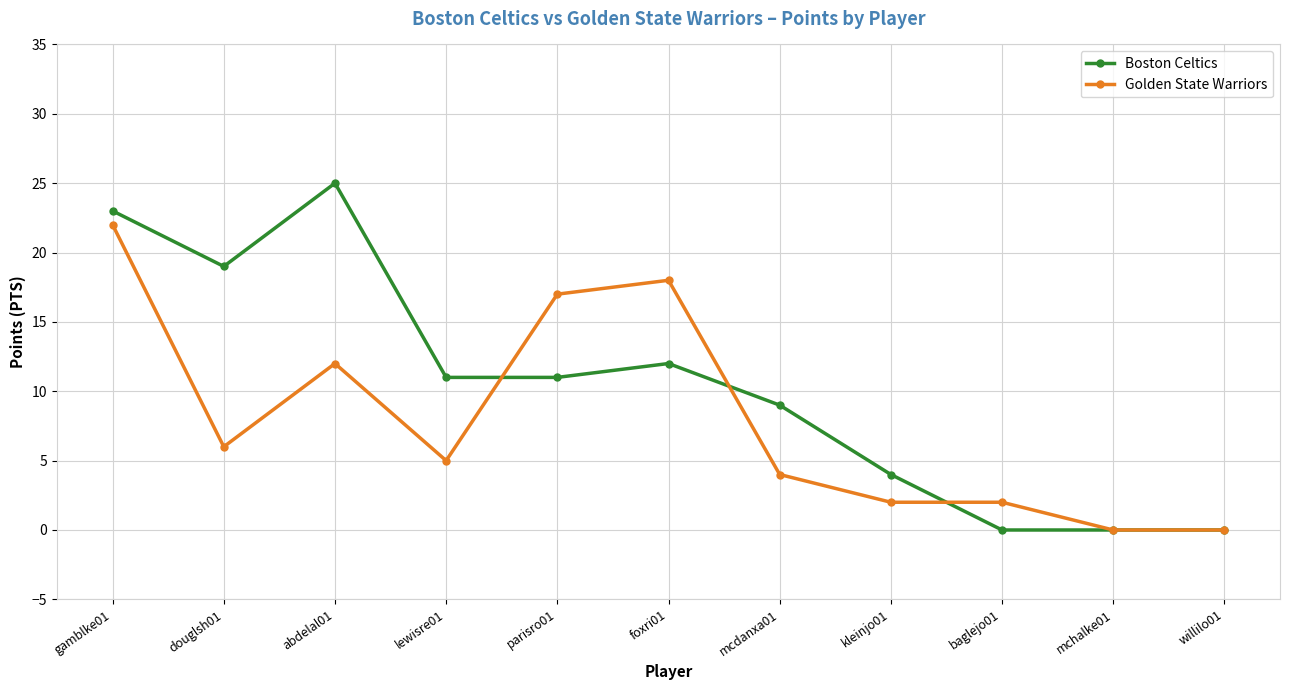

At which category is the sum across all series the highest?

gamblke01